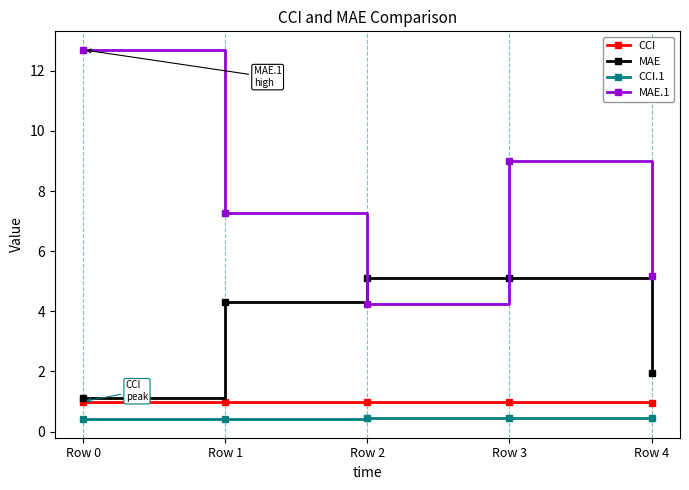

Reading left to right, extract all data points from this chart.

CCI: Row 0=1.0	Row 1=1.0	Row 2=1.0	Row 3=1.0	Row 4=1.0
MAE: Row 0=1.1	Row 1=4.3	Row 2=5.1	Row 3=5.1	Row 4=2.0
CCI.1: Row 0=0.4	Row 1=0.4	Row 2=0.4	Row 3=0.4	Row 4=0.4
MAE.1: Row 0=12.7	Row 1=7.3	Row 2=4.3	Row 3=9.0	Row 4=5.2